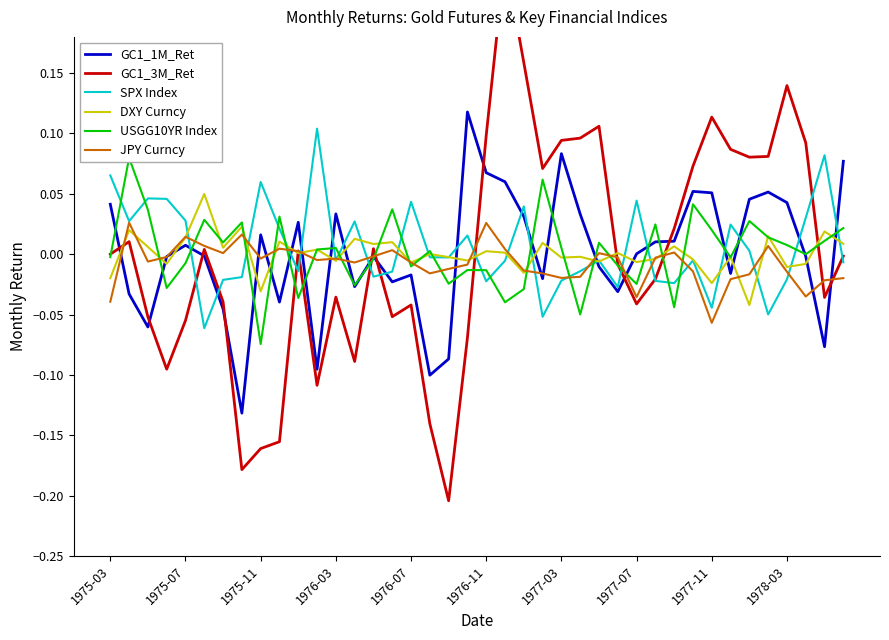

At which label does JPY Curncy reach its minimum?

1977-11